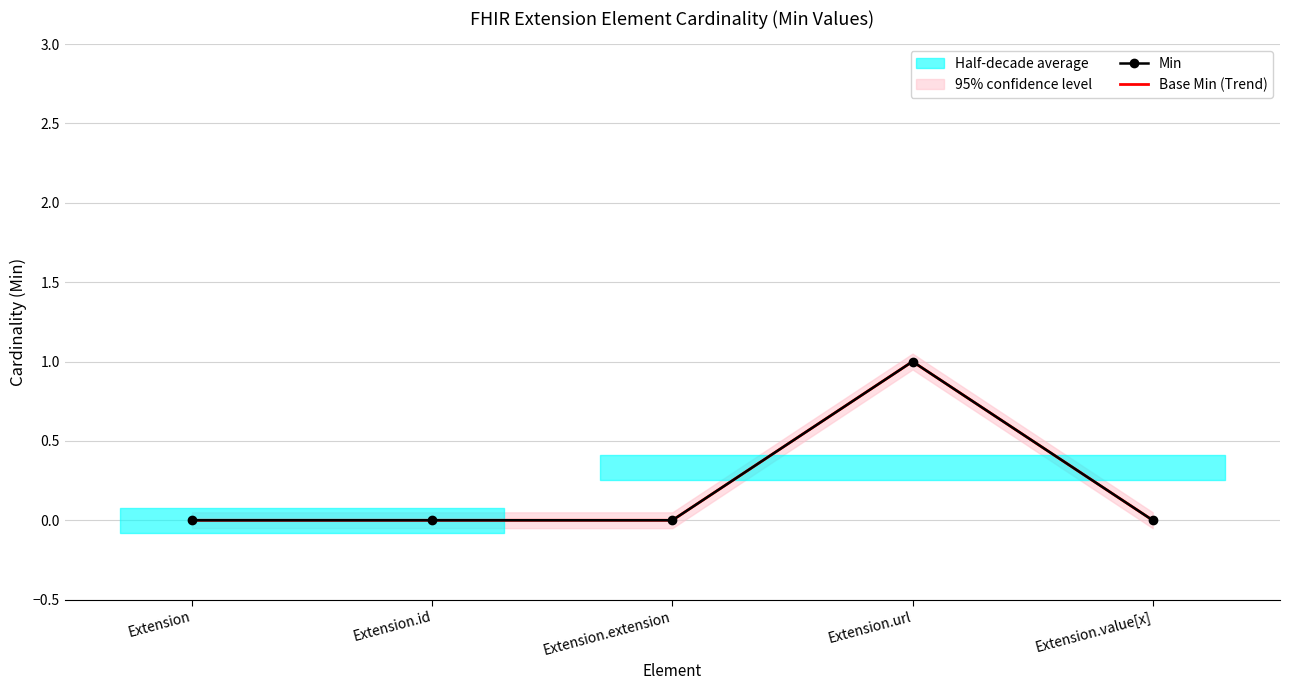

What is the difference between the maximum and minimum values in the Min series?

1